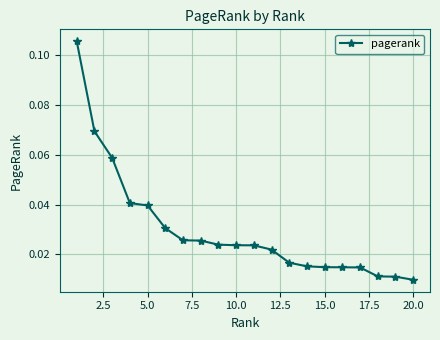

What is the sum of all values?

0.6